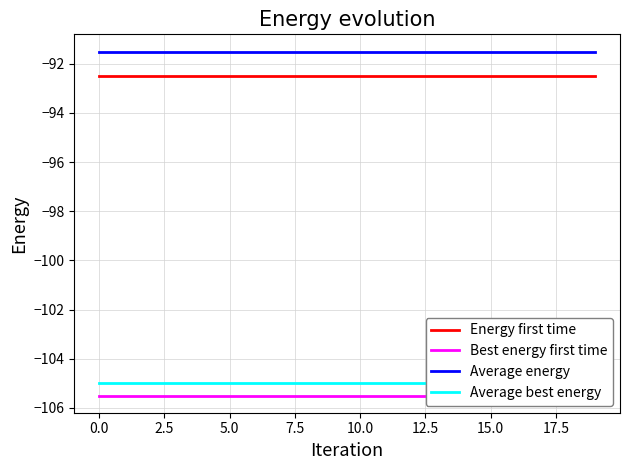

What is the average value of the Best energy first time series?

-105.5